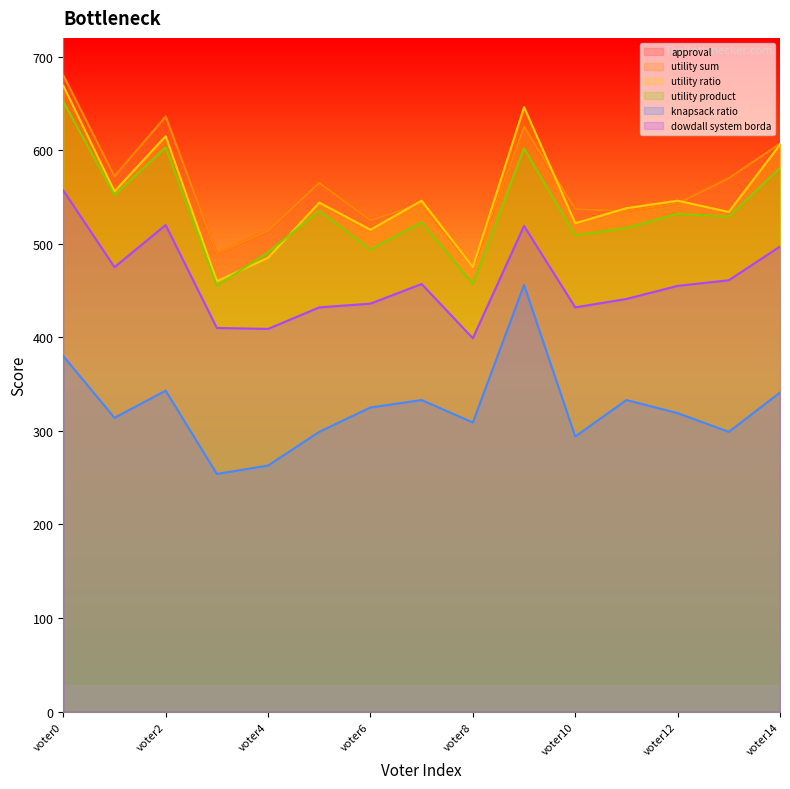

At which category does the chart reach its peak across all series?

voter0